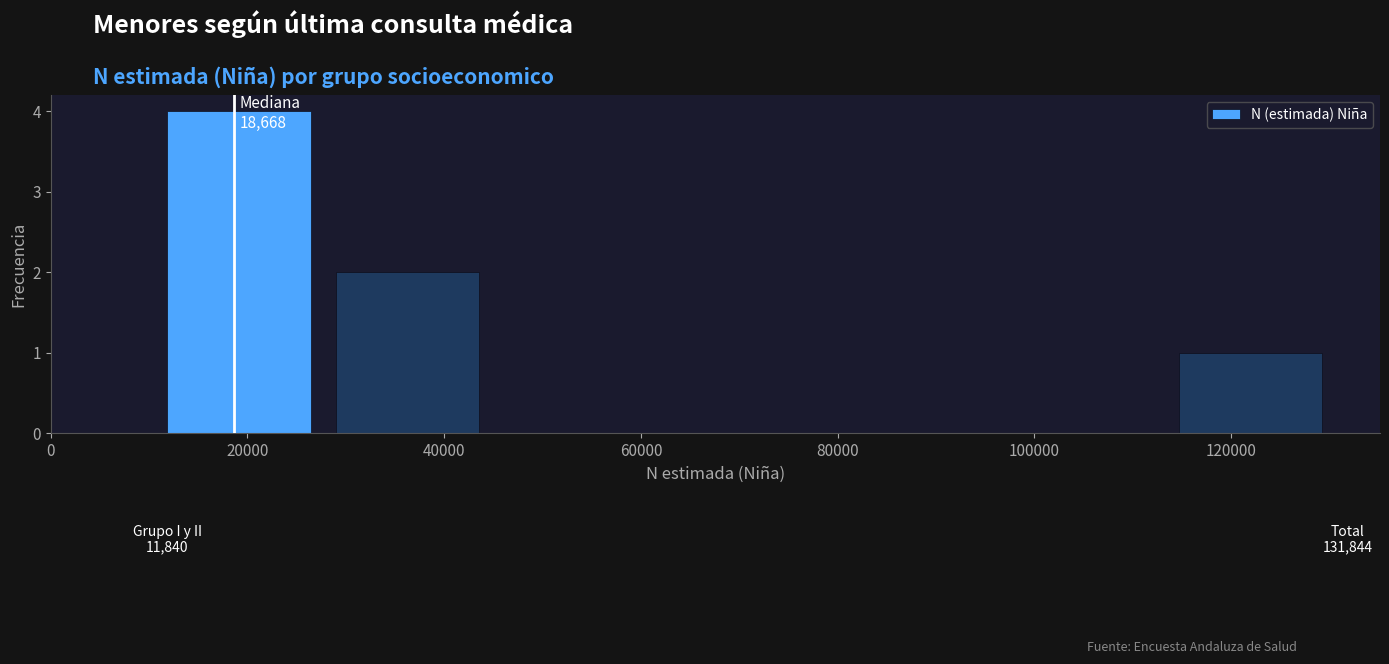

Over which range of the x-axis is the bar tallest?

12000 to 28000